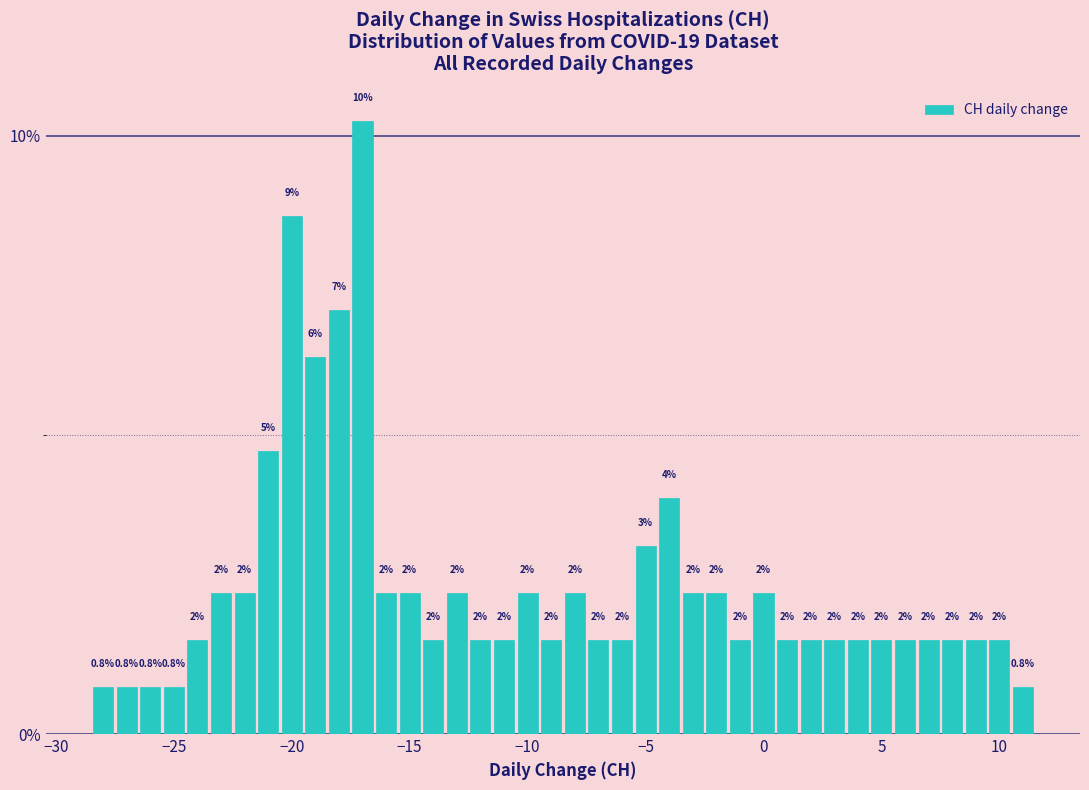

Read against the x-axis, roughly where is the centre of the tallest bar?

-17.0